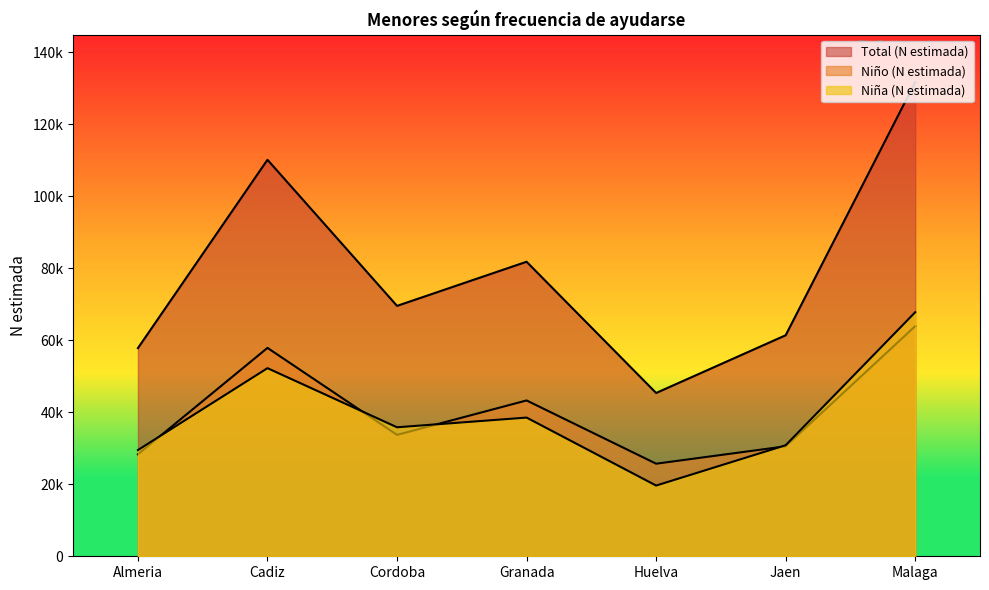

True or false: Total (N estimada) and Niño (N estimada) intersect in this chart.

False